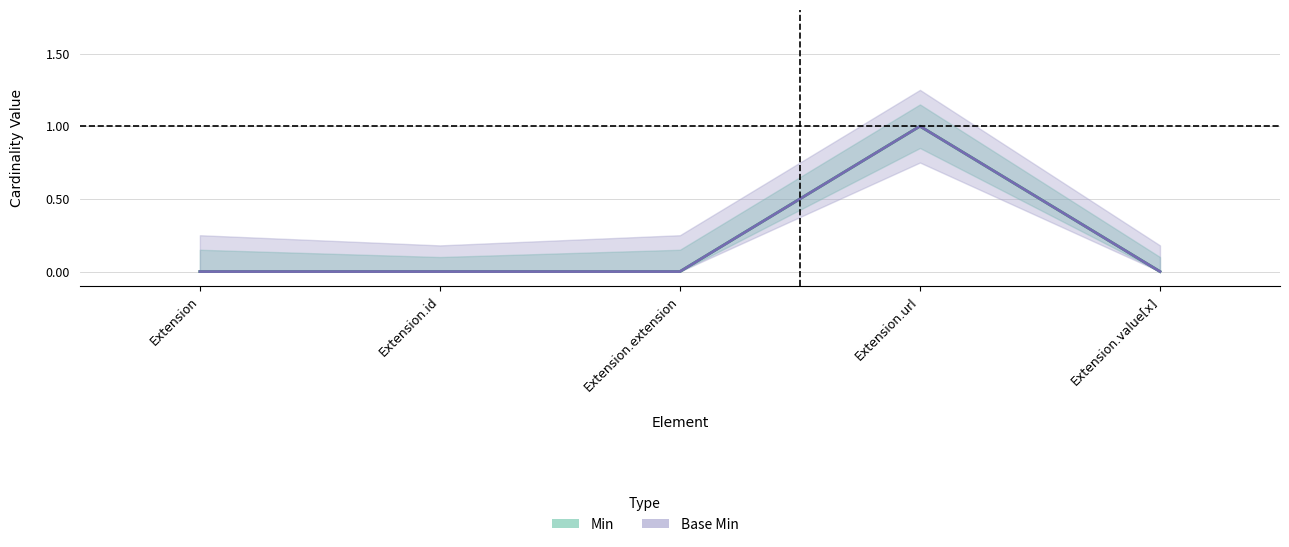

Which category has the highest value in the Base Min series?

Extension.url